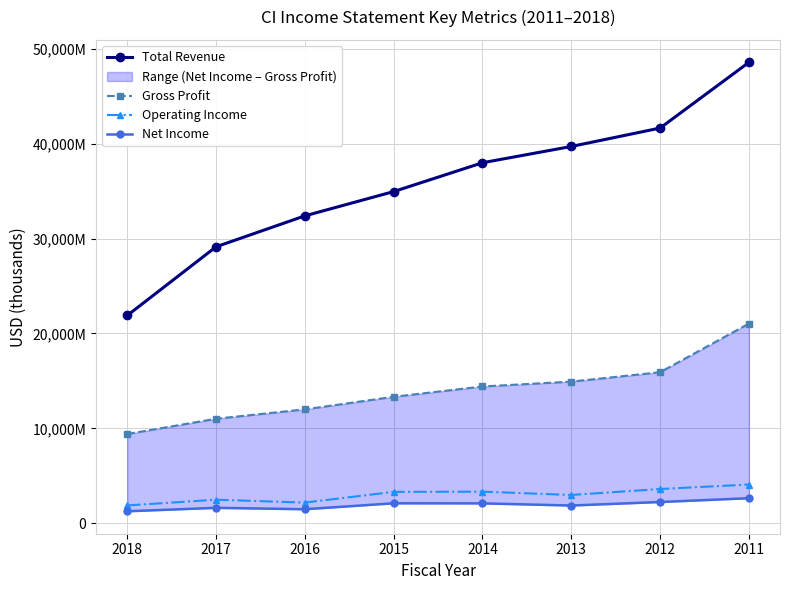

Is it true that Gross Profit equals 15915000 at 2012?

True